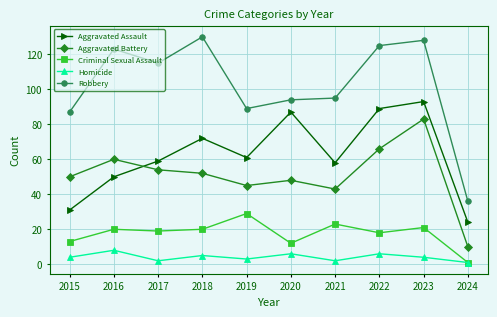

At which label does Robbery reach its minimum?

2024